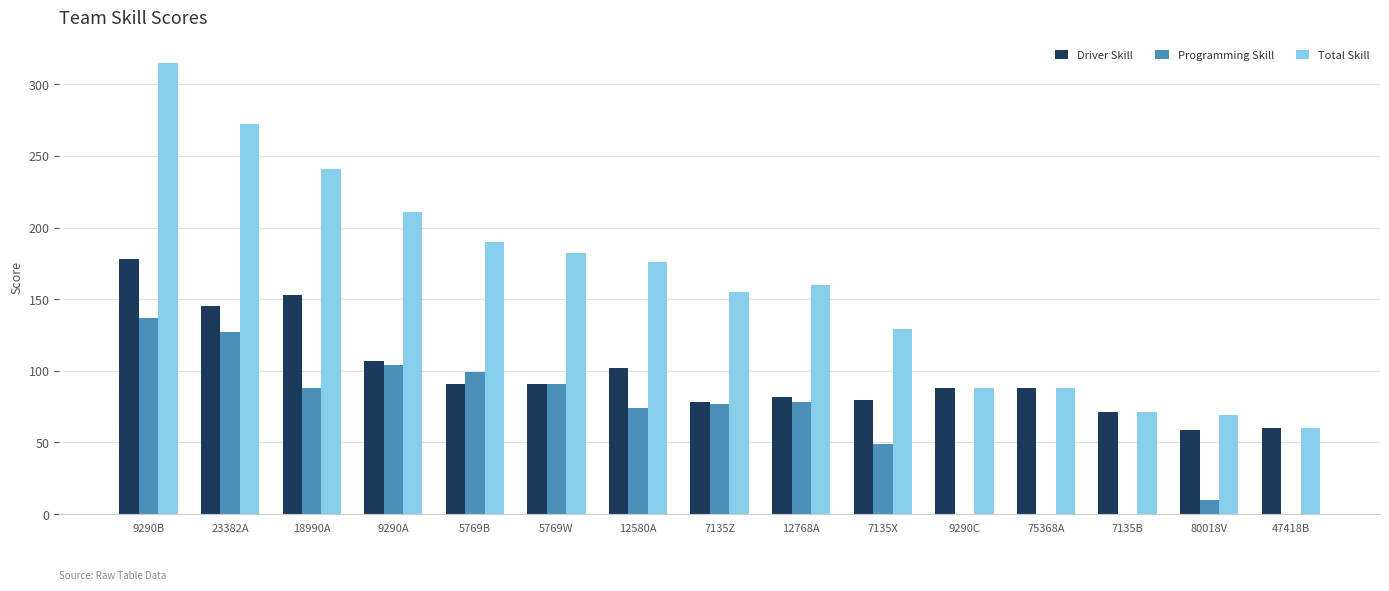

Which series has the largest range (max minus min)?

Total Skill